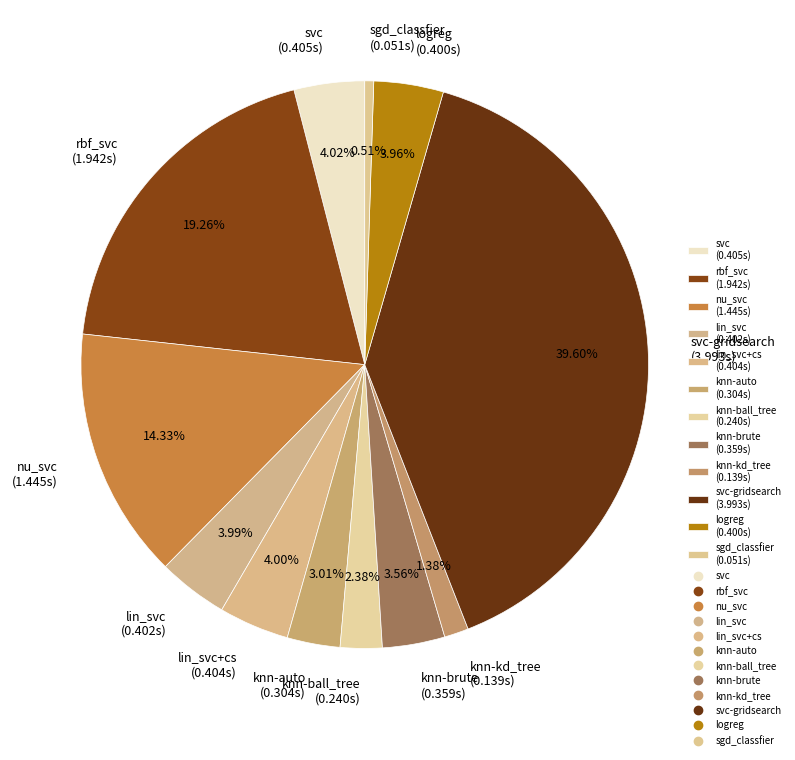

Between knn-auto (0.304s) and rbf_svc (1.942s), which is larger?

rbf_svc (1.942s)